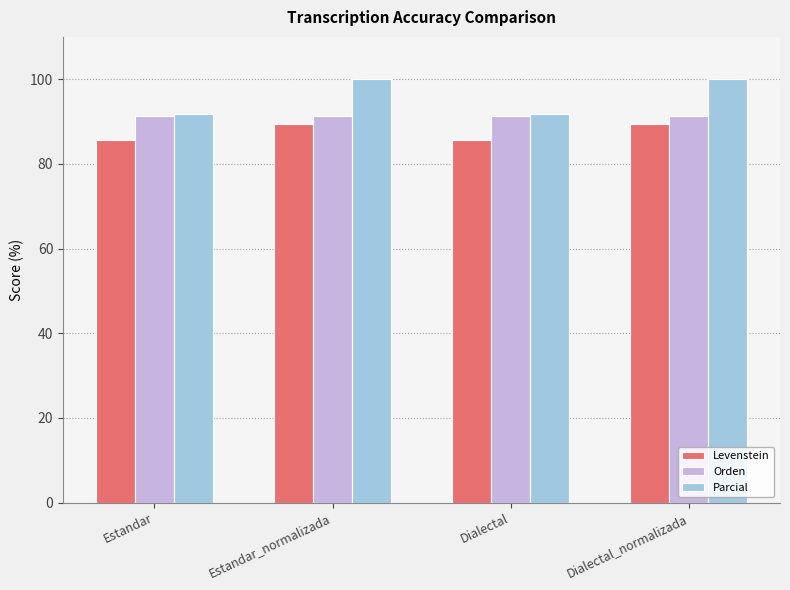

What is the total value across all series at Dialectal?

269.0